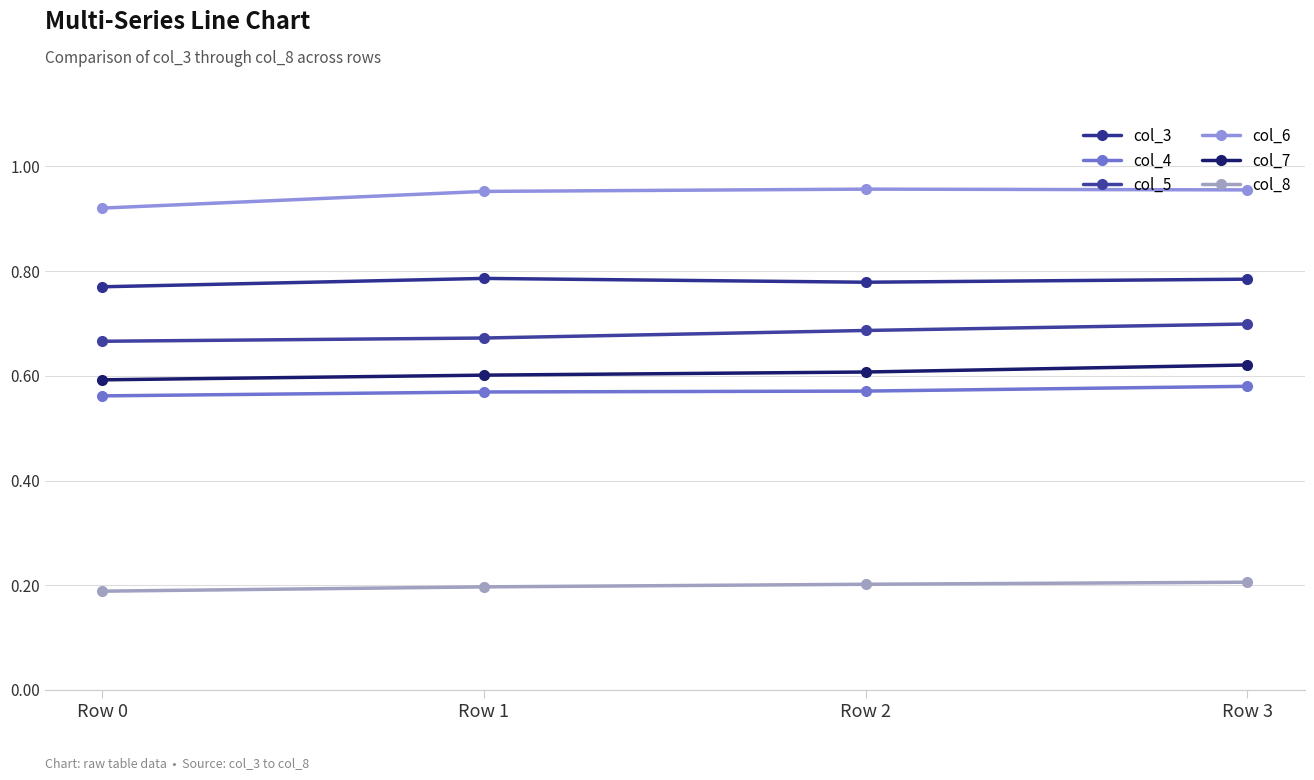

Rank the series by their maximum value, from highest to lowest.

col_6, col_3, col_5, col_7, col_4, col_8